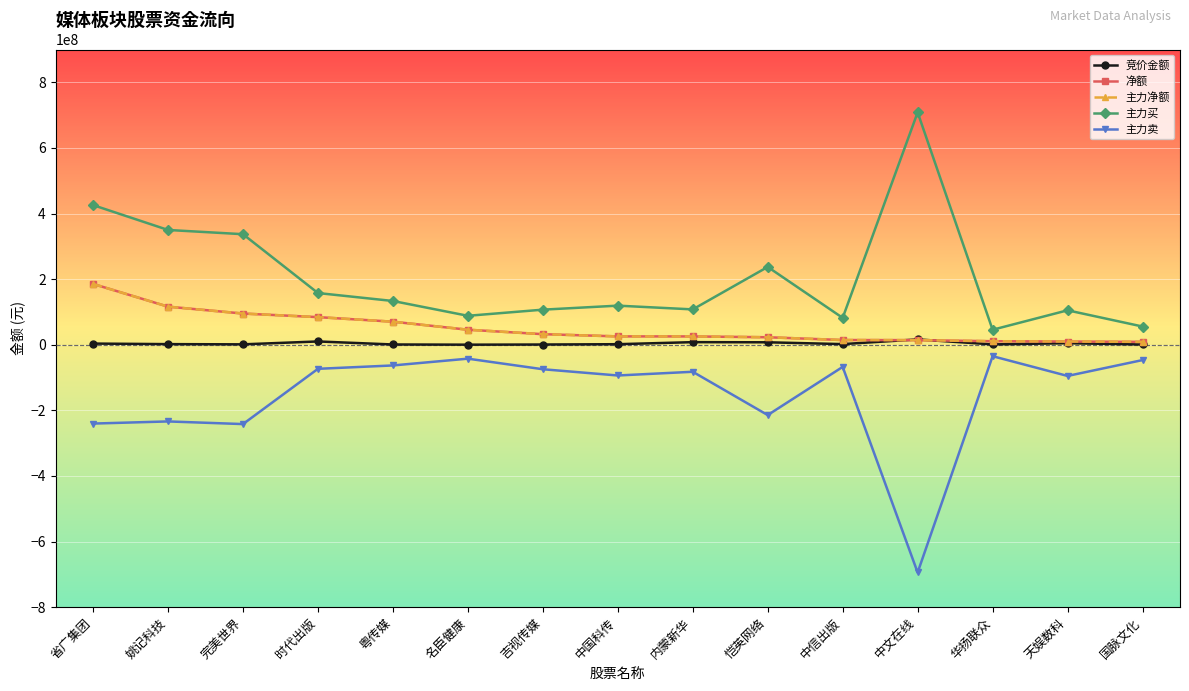

Does the chart have visible grid lines?

Yes